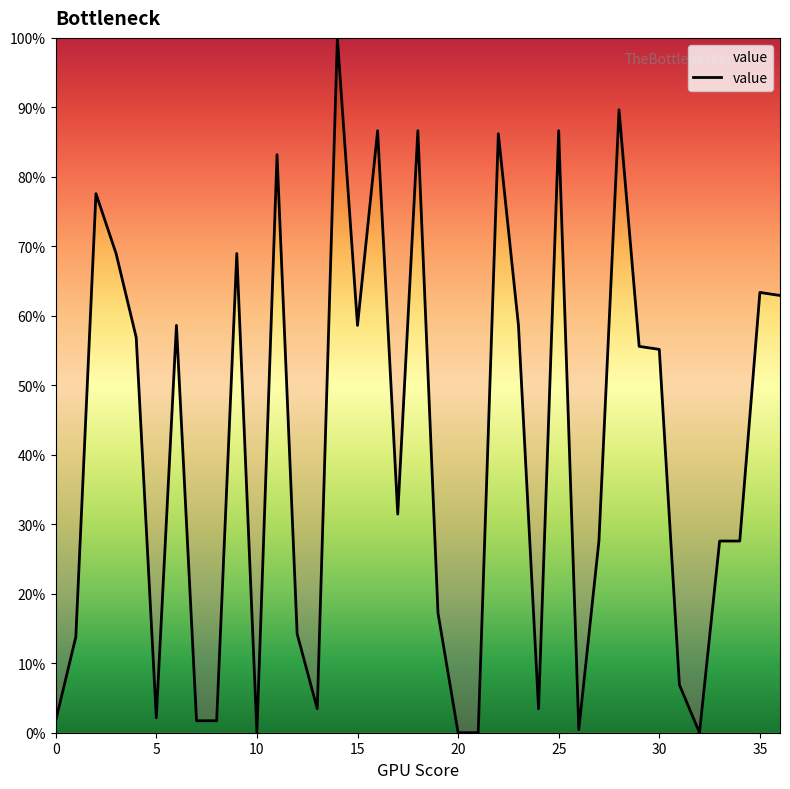

What is the maximum value shown in the chart?

100.0